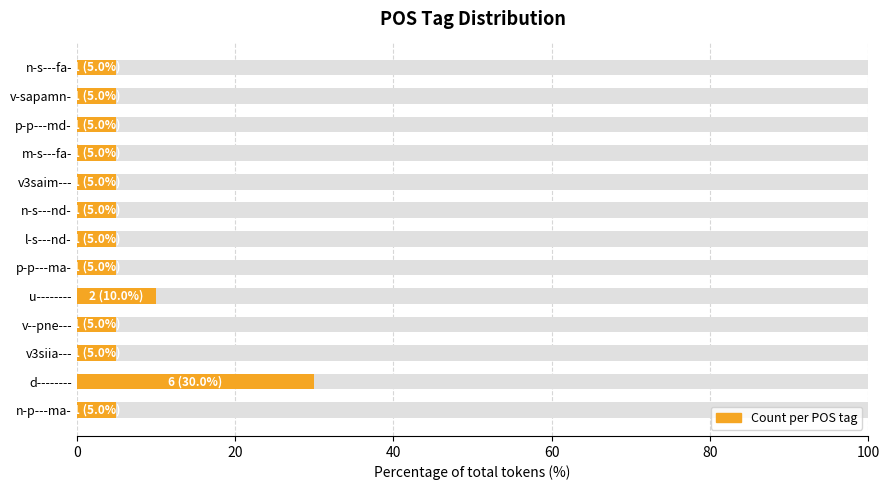

Are the bars horizontal?

Yes